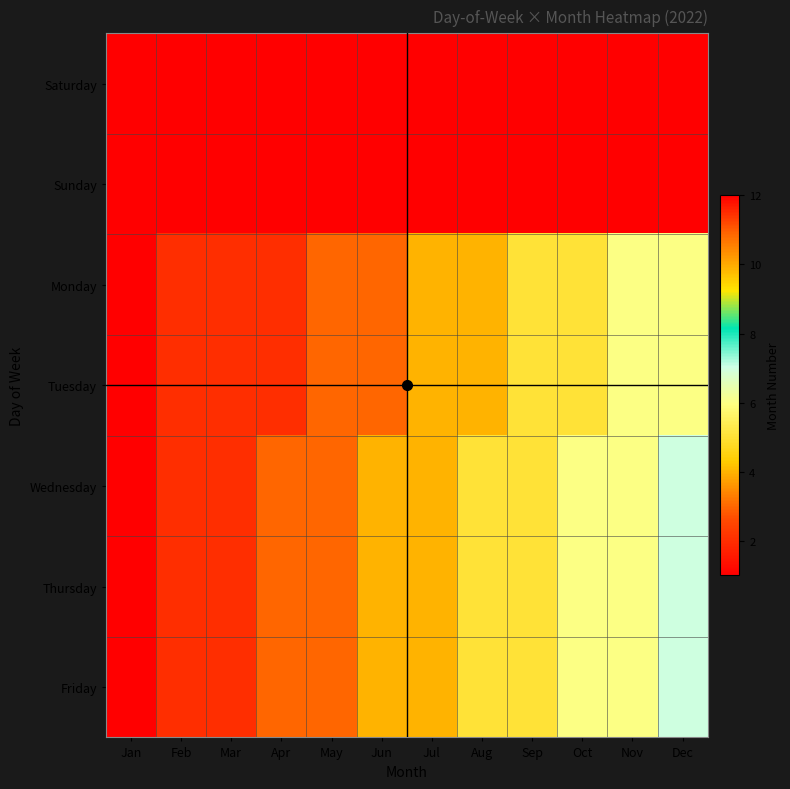

What is the maximum value shown in the chart?

7